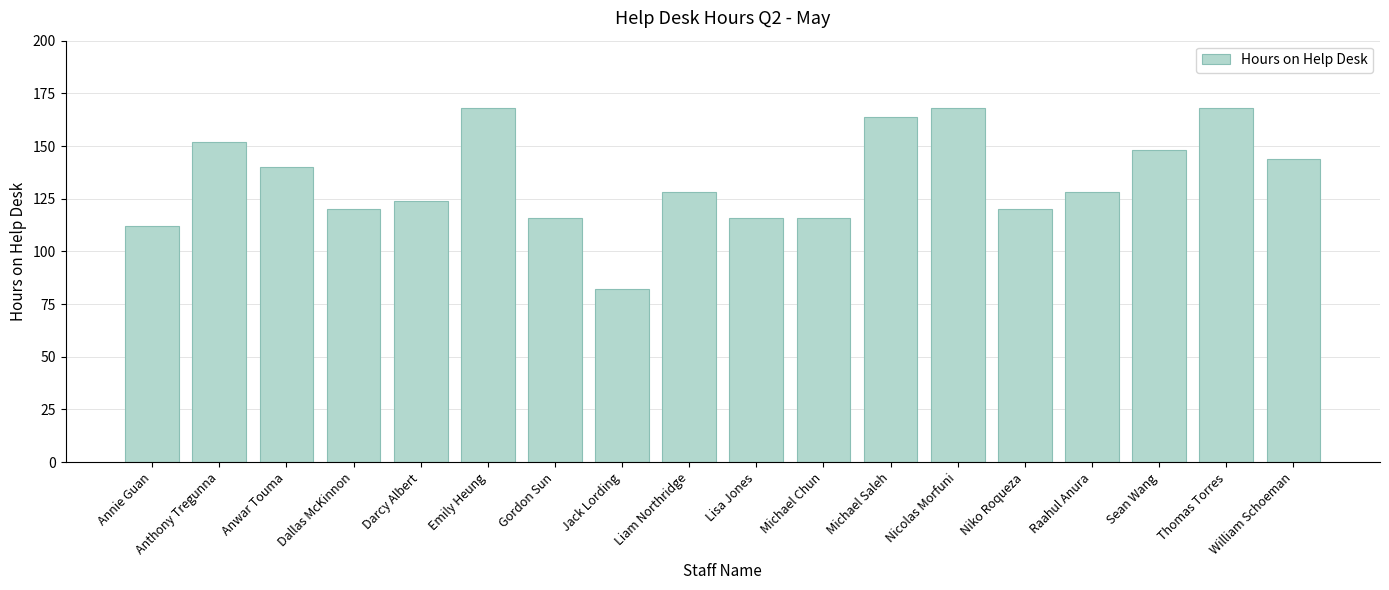

What is the average value?

134